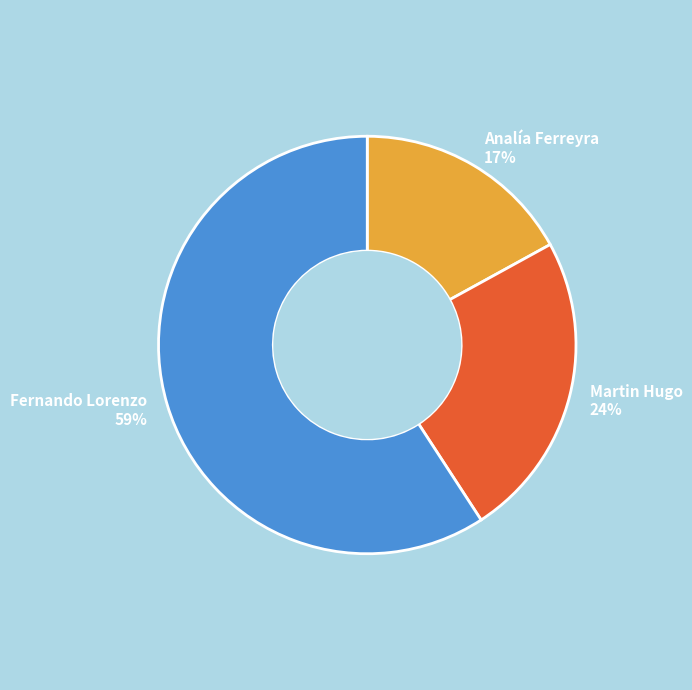

Count the number of slices in the pie.

3